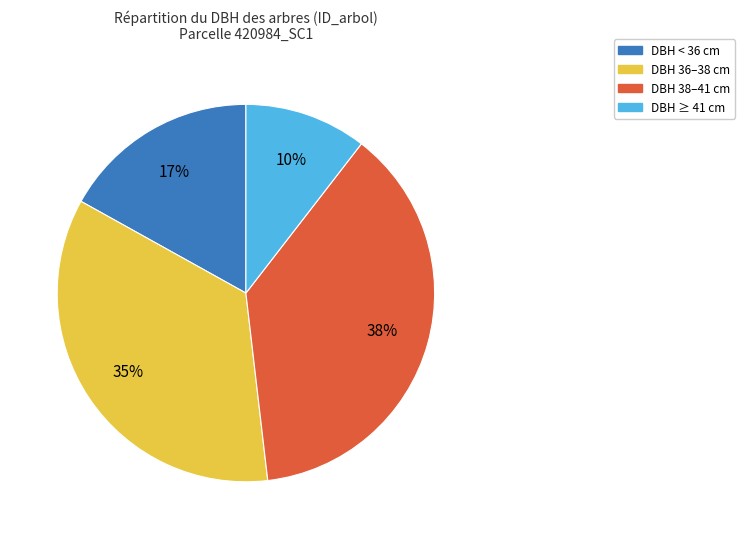

Is there any slice that represents more than half of the pie?

No